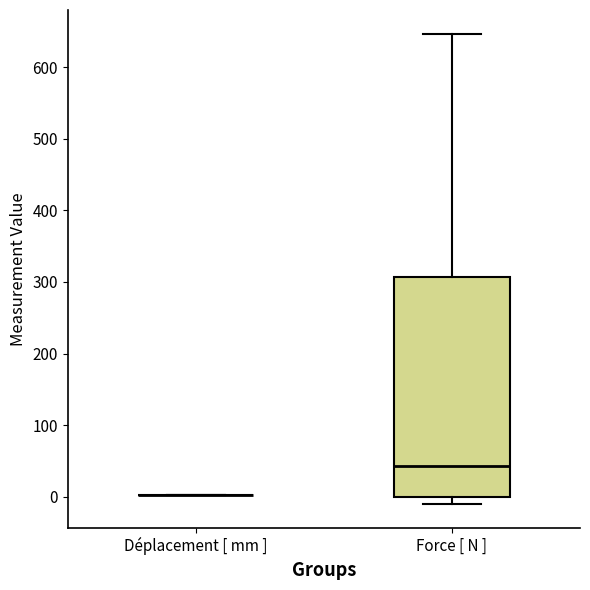

Which box is the tallest, from its lower edge to its upper edge?

Force [ N ]